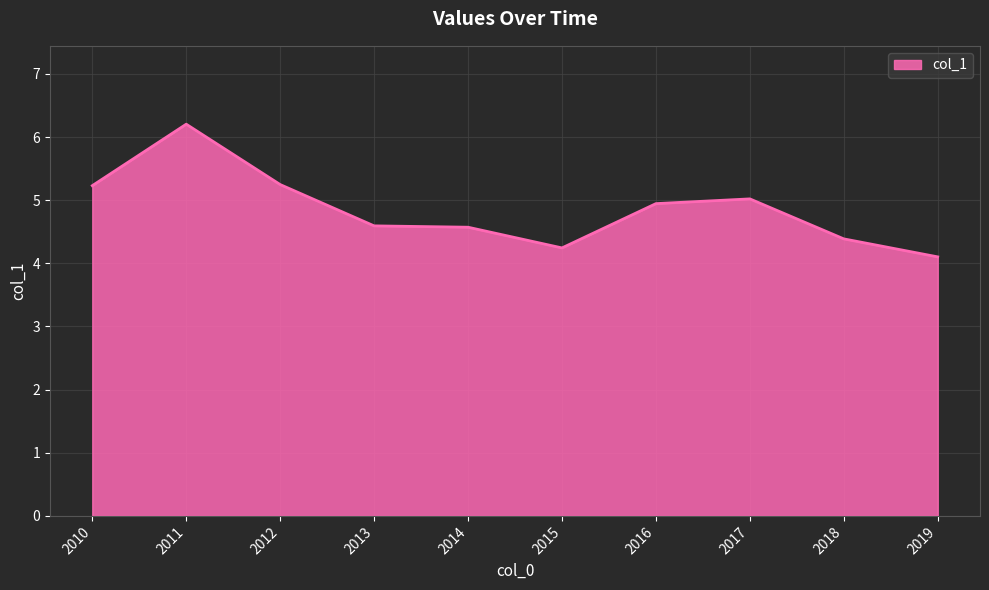

What is the difference between the maximum and minimum values?

2.1